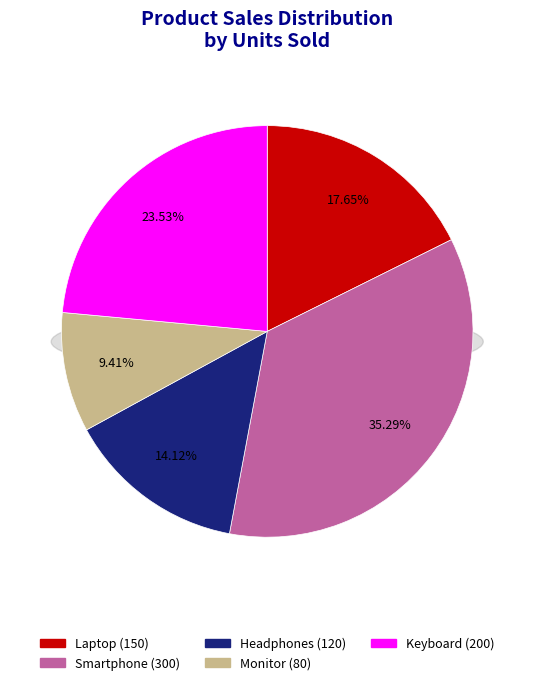

How many segments does this pie chart have?

5